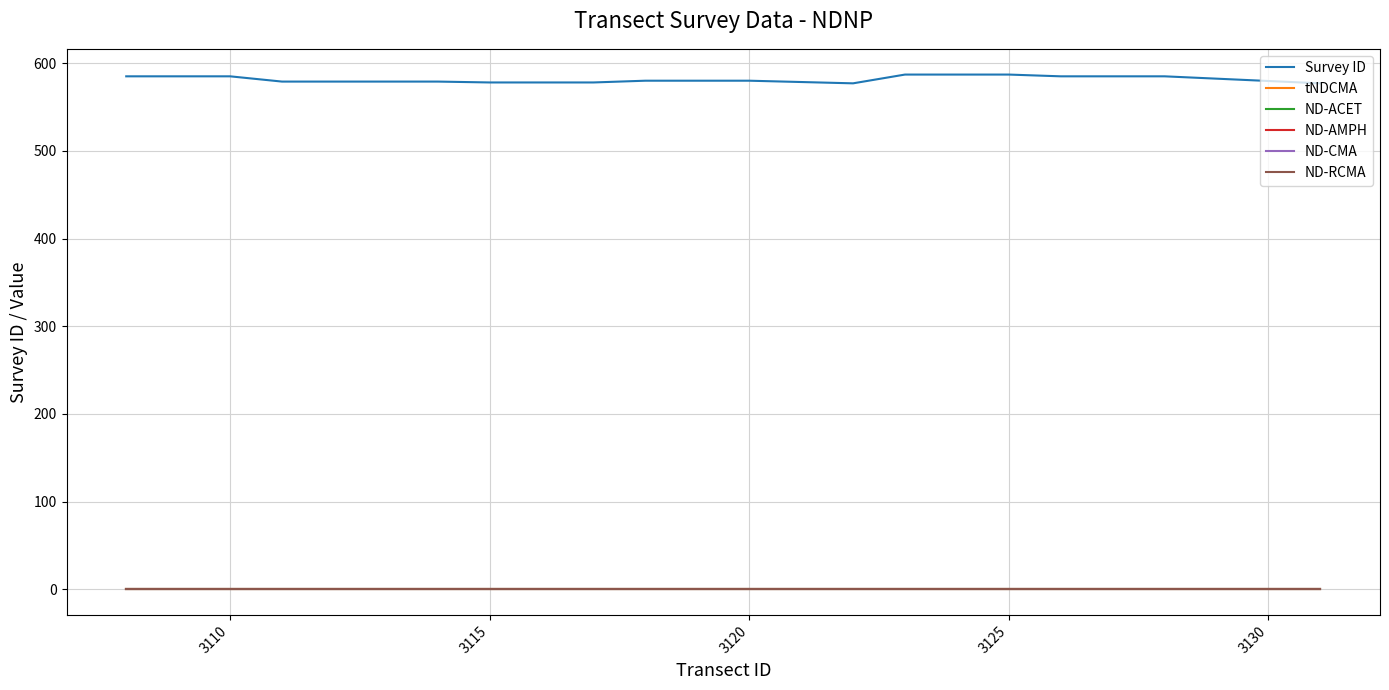

Does the chart have visible grid lines?

Yes